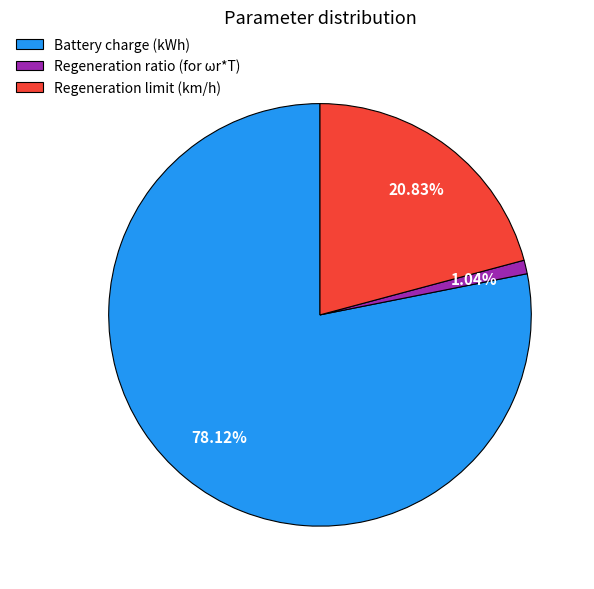

Which slice represents more than half of the pie?

Battery charge (kWh)